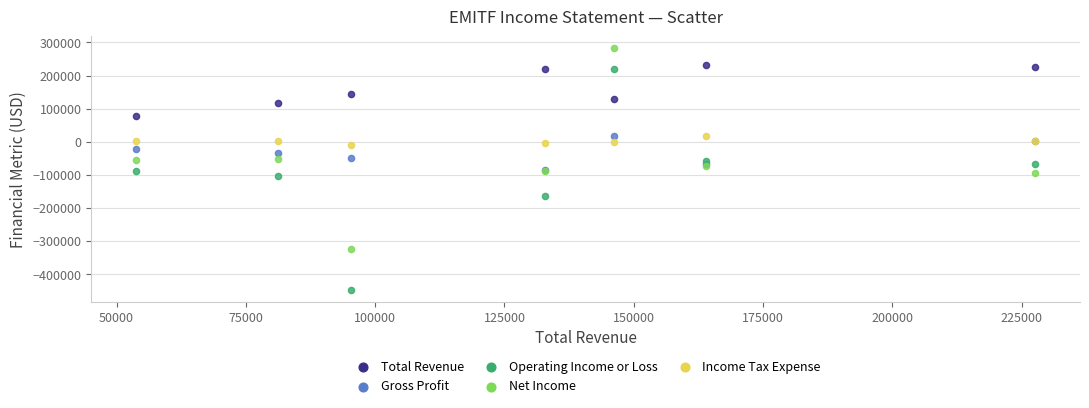

Which series has the largest Y range (max minus min)?

Operating Income or Loss